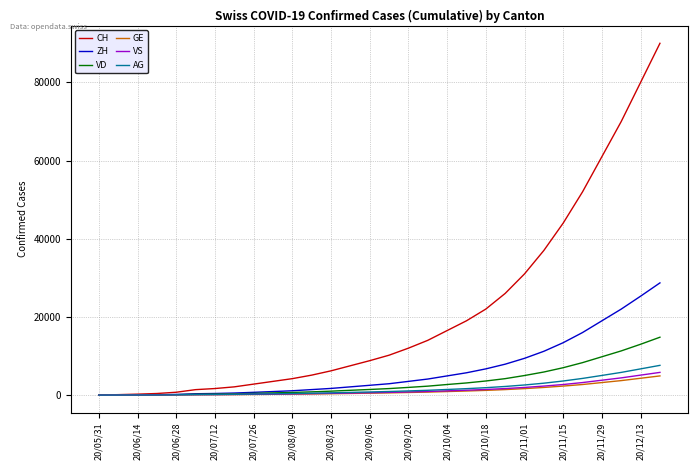

How many lines are shown in the chart?

6